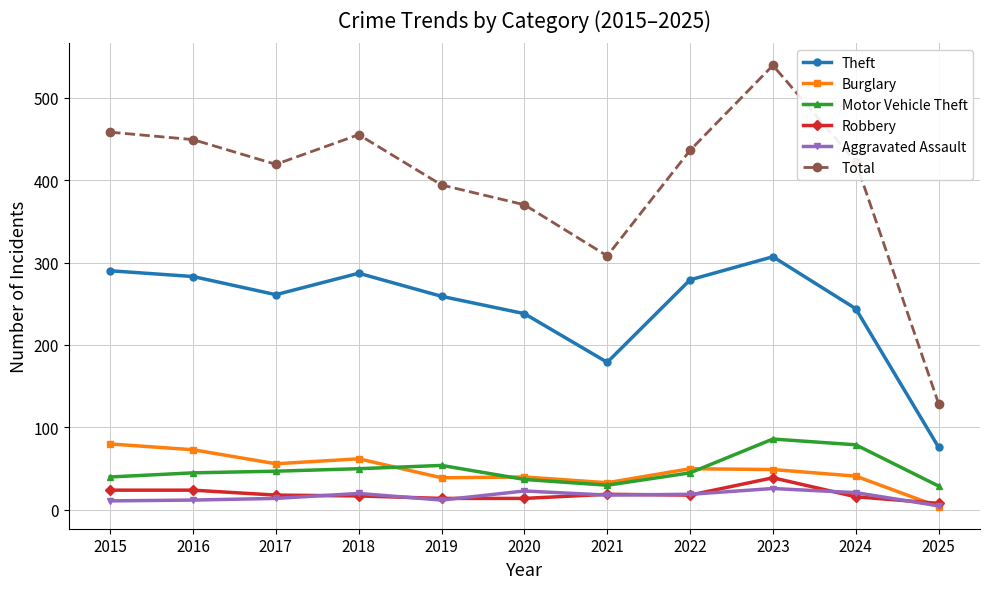

How many lines are shown in the chart?

6